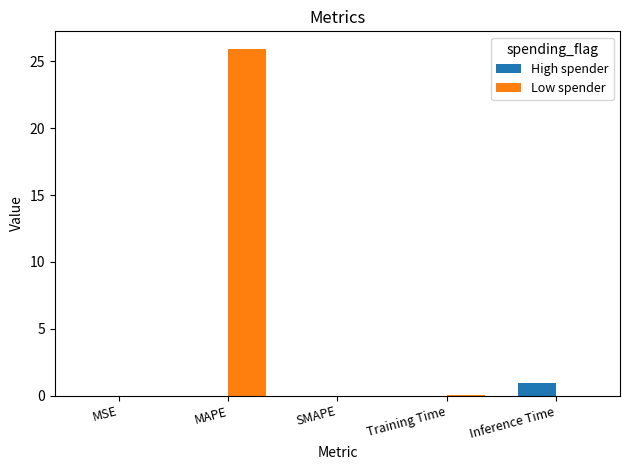

The High spender series shows 0.9 at Inference Time. True or false?

True